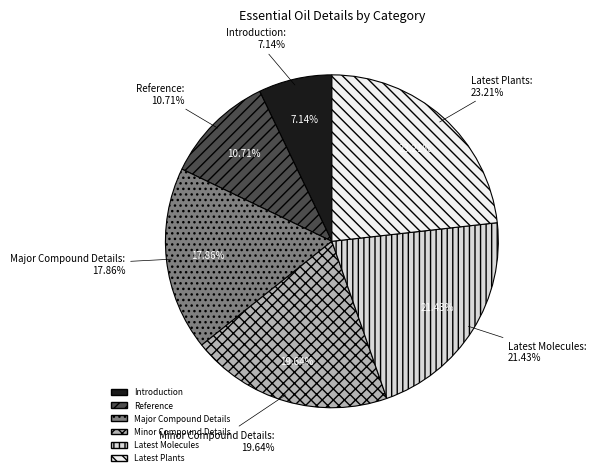

True or false: Reference accounts for 11% of the total.

True